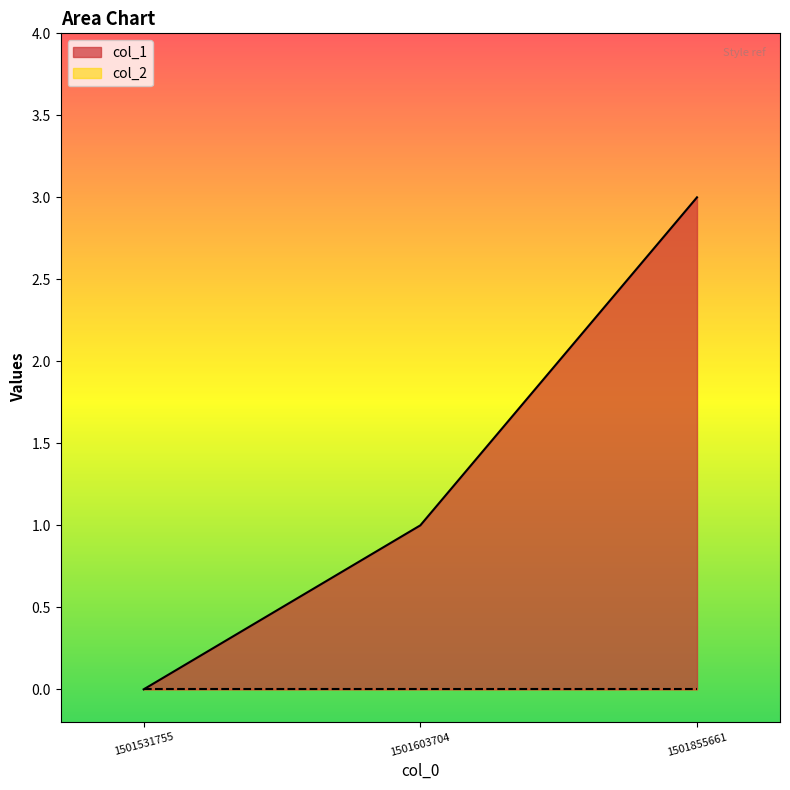

Count the number of categories in the chart.

3